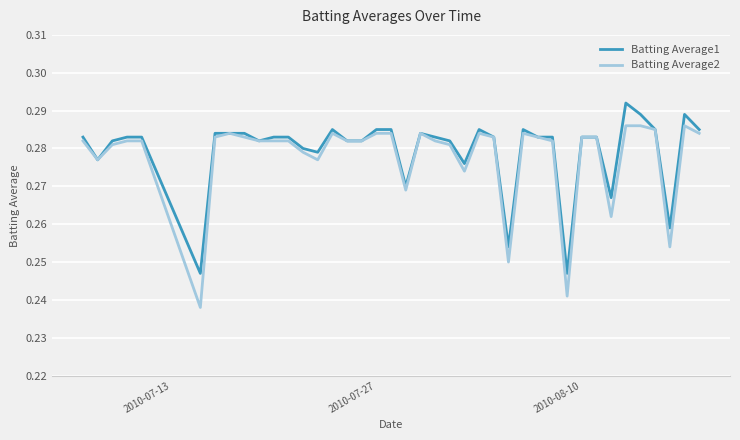

At how many categories does at least one series exceed 0?

40